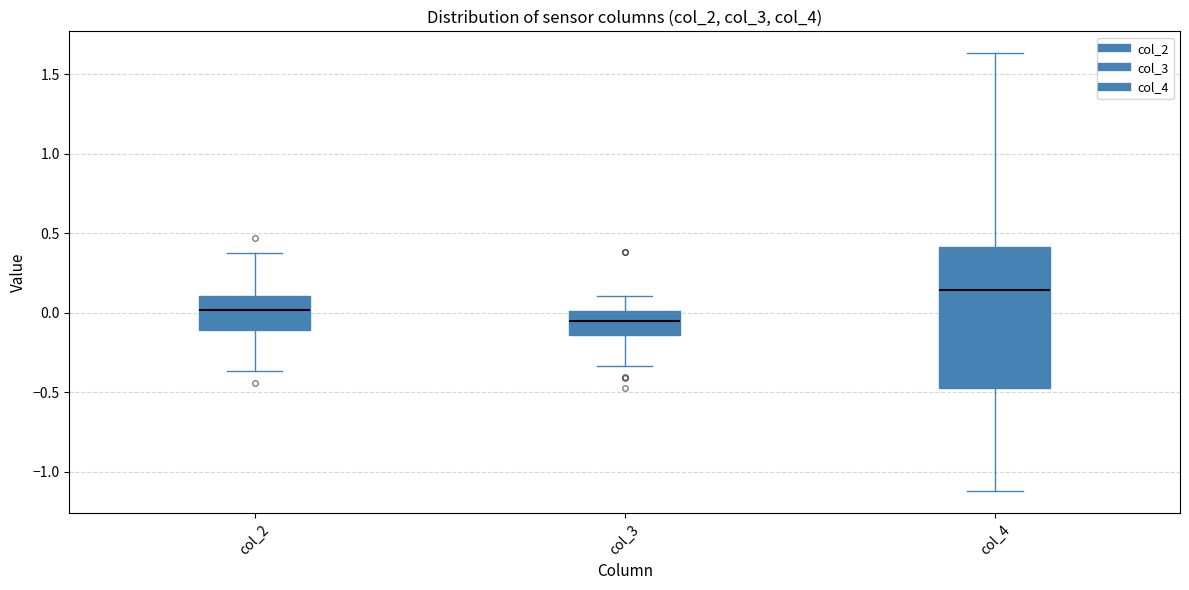

Reading left to right, read every box against the y-axis: the position of its median line, the range the box covers, and the ends of its whiskers. The values are not printed on the chart, so give them approximately, as read against the axis.

col_2: median 0.00, box -0.10 to 0.10, whiskers -0.35 to 0.35
col_3: median -0.05, box -0.15 to 0.00, whiskers -0.35 to 0.10
col_4: median 0.15, box -0.45 to 0.40, whiskers -1.10 to 1.65